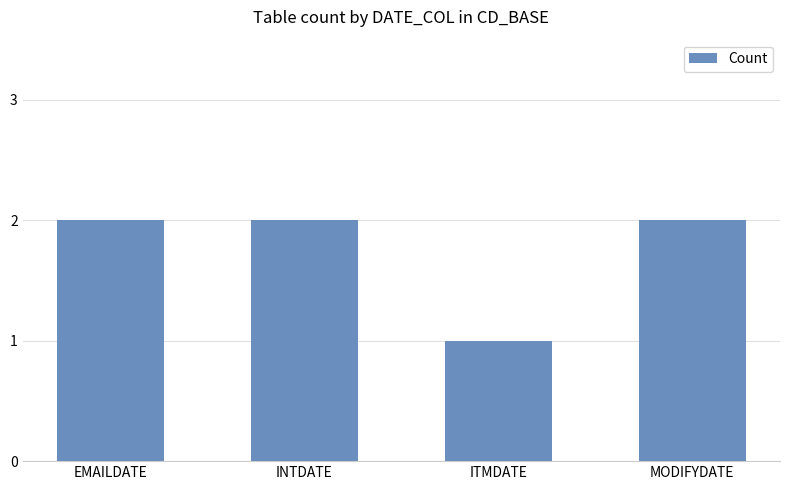

What position from the right is EMAILDATE?

4